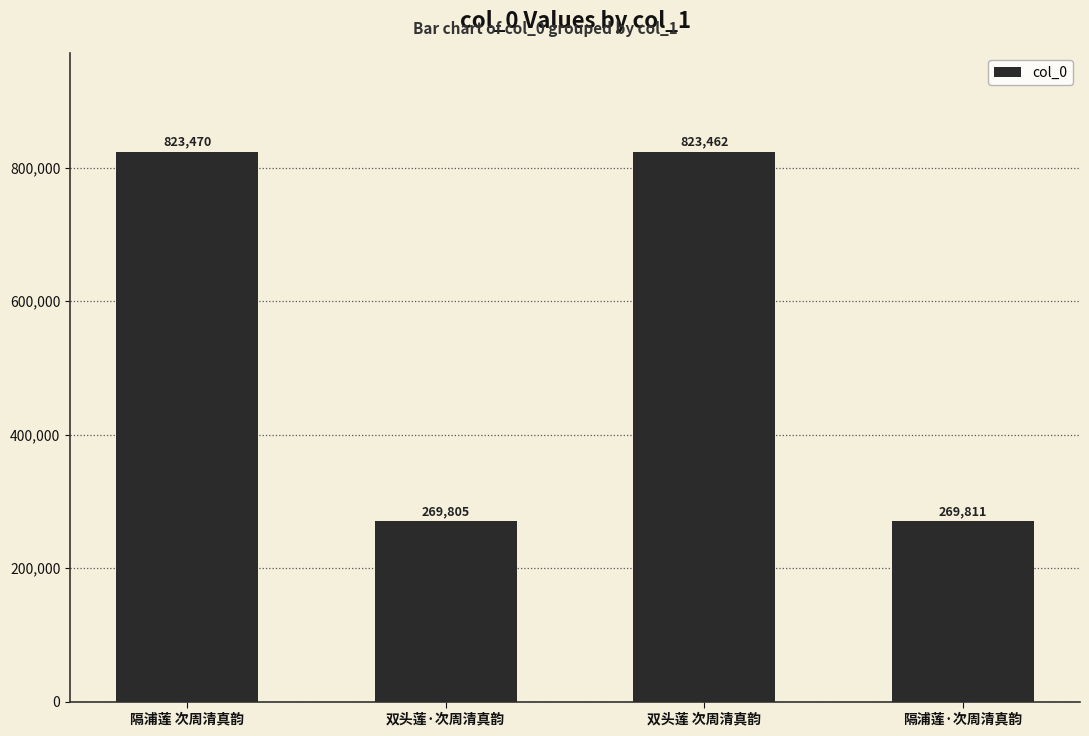

How many series are shown in this chart?

1